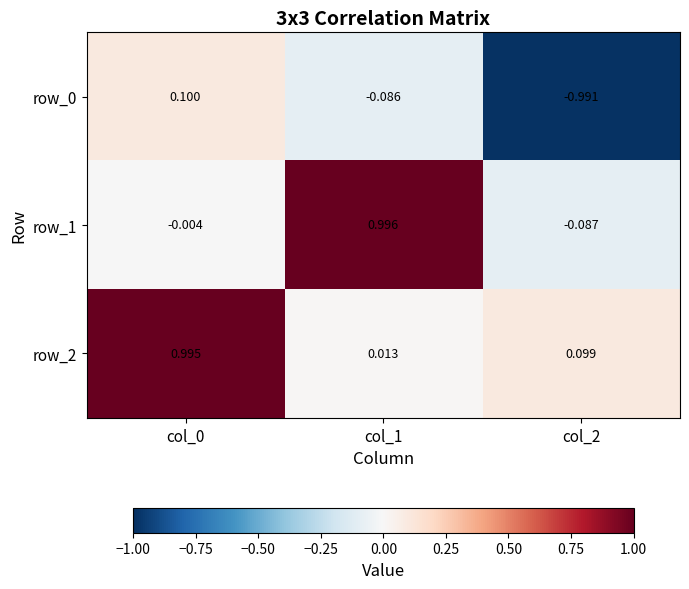

Is the value of row_1 at col_2 greater than the value of row_2 at col_1?

No